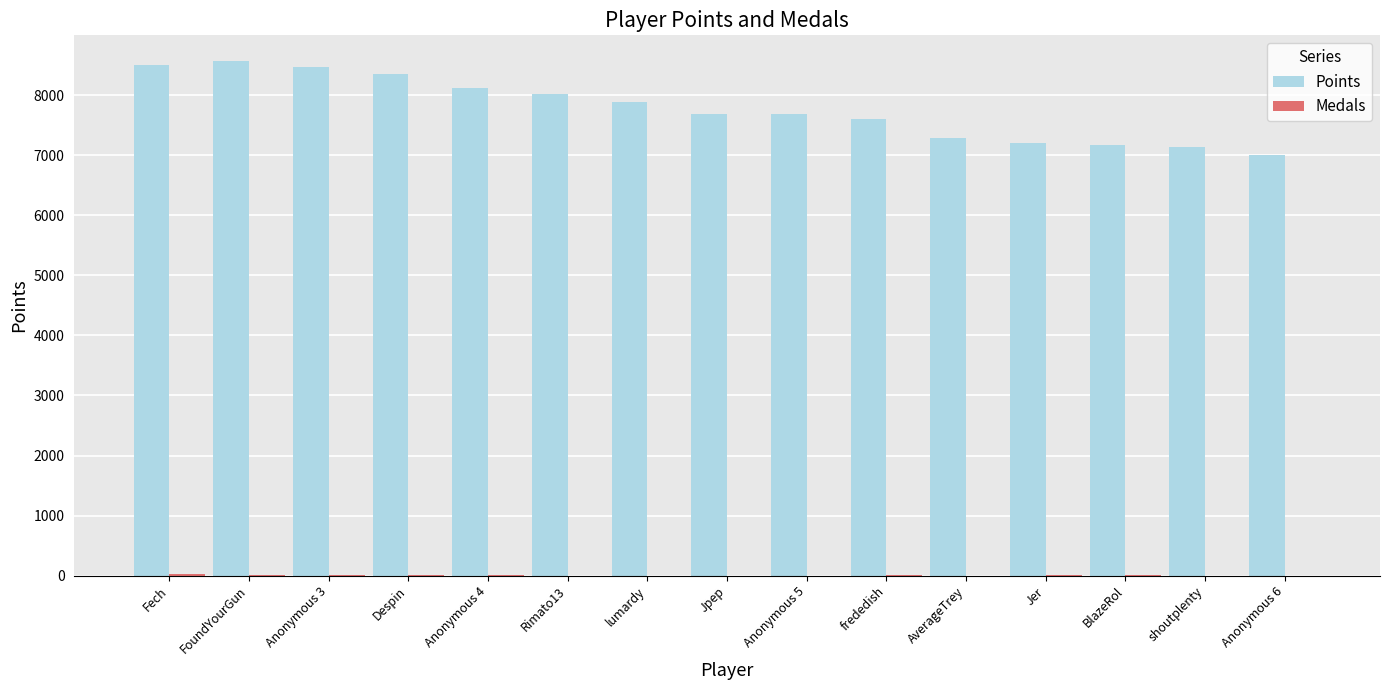

Is it true that Points equals 7694 at Jpep?

True